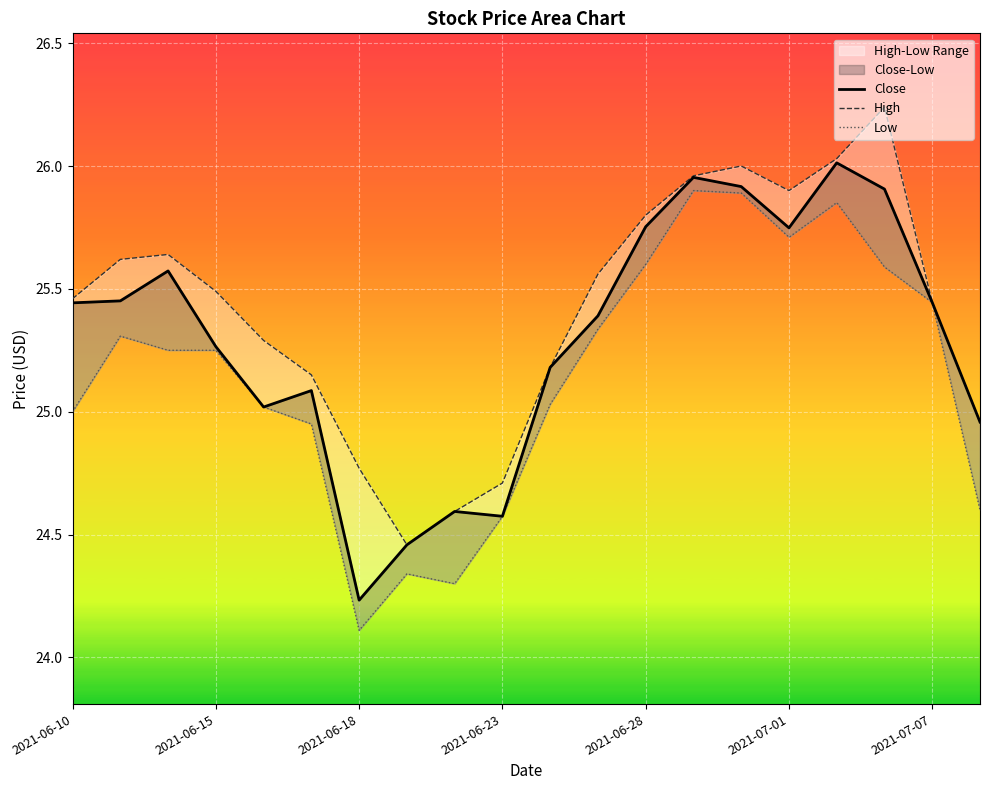

What is the total value across all series at 2021-06-23?

73.9